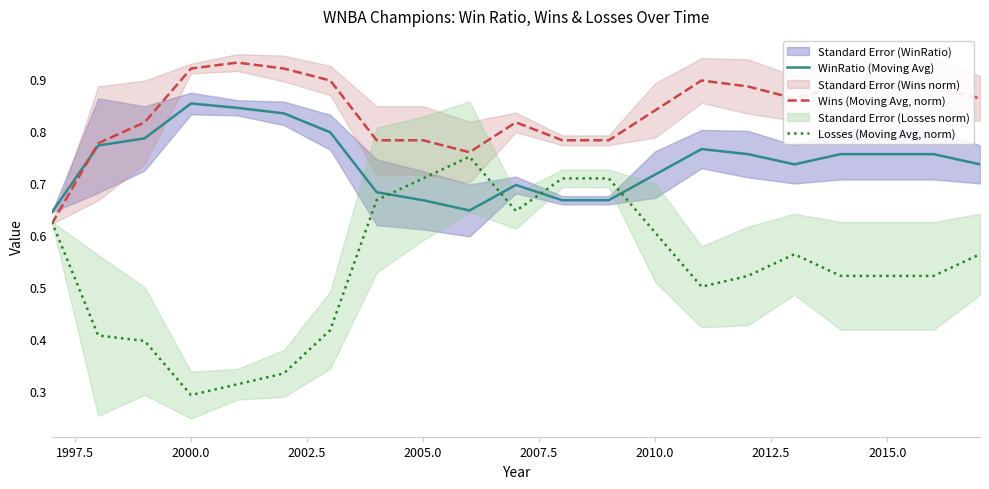

What is the difference between the second highest and second lowest values in the Wins (Moving Avg, norm) series?

0.2